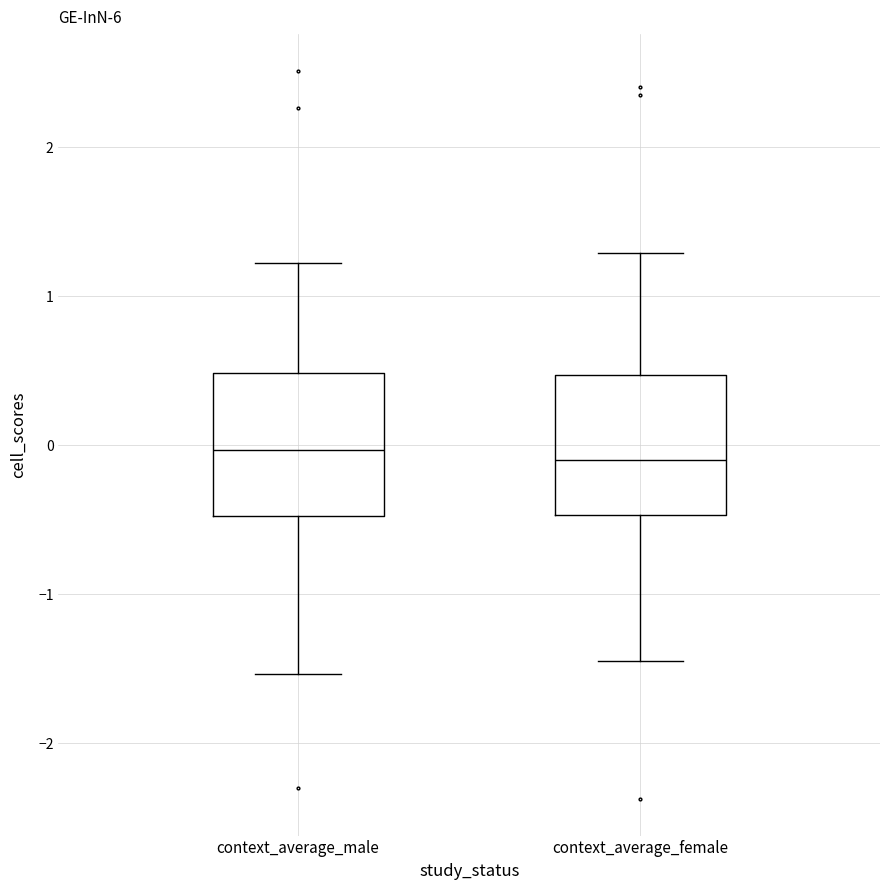

Reading left to right, transcribe this box plot: for each box, give where its median line is, the range the box spans, and where its two whiskers end, as read against the y-axis. The values are not printed on the chart, so give them approximately, as read against the axis.

context_average_male: median 0.0, box -0.5 to 0.5, whiskers -1.5 to 1.2
context_average_female: median -0.1, box -0.5 to 0.5, whiskers -1.5 to 1.3